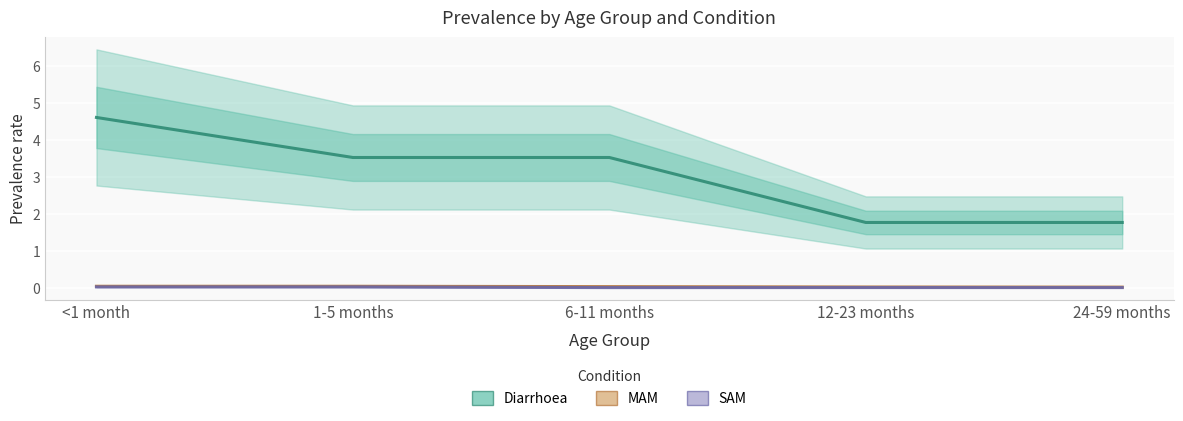

Reading left to right, extract all data points from this chart.

Diarrhoea: <1 month=4.6	1-5 months=3.5	6-11 months=3.5	12-23 months=1.8	24-59 months=1.8
MAM: <1 month=0.0	1-5 months=0.0	6-11 months=0.0	12-23 months=0.0	24-59 months=0.0
SAM: <1 month=0.0	1-5 months=0.0	6-11 months=0.0	12-23 months=0.0	24-59 months=0.0